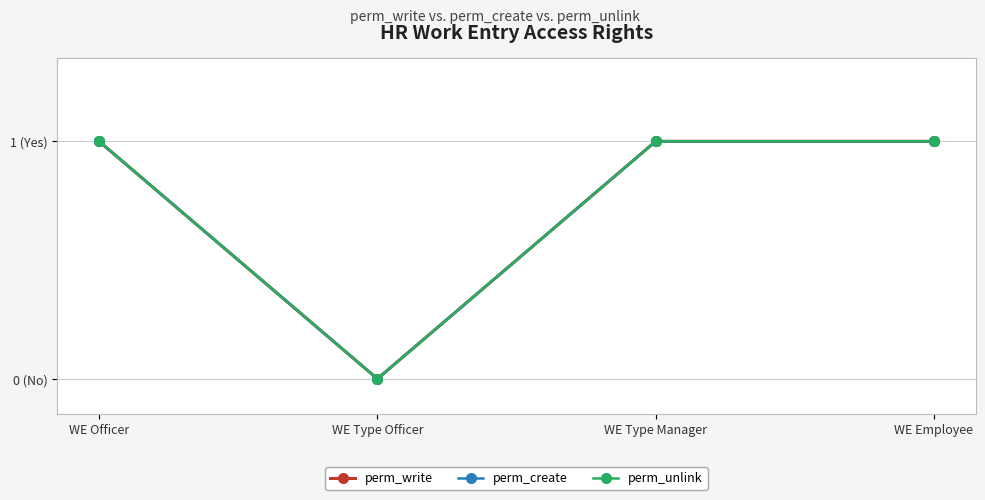

Which series has the widest spread of values?

perm_write